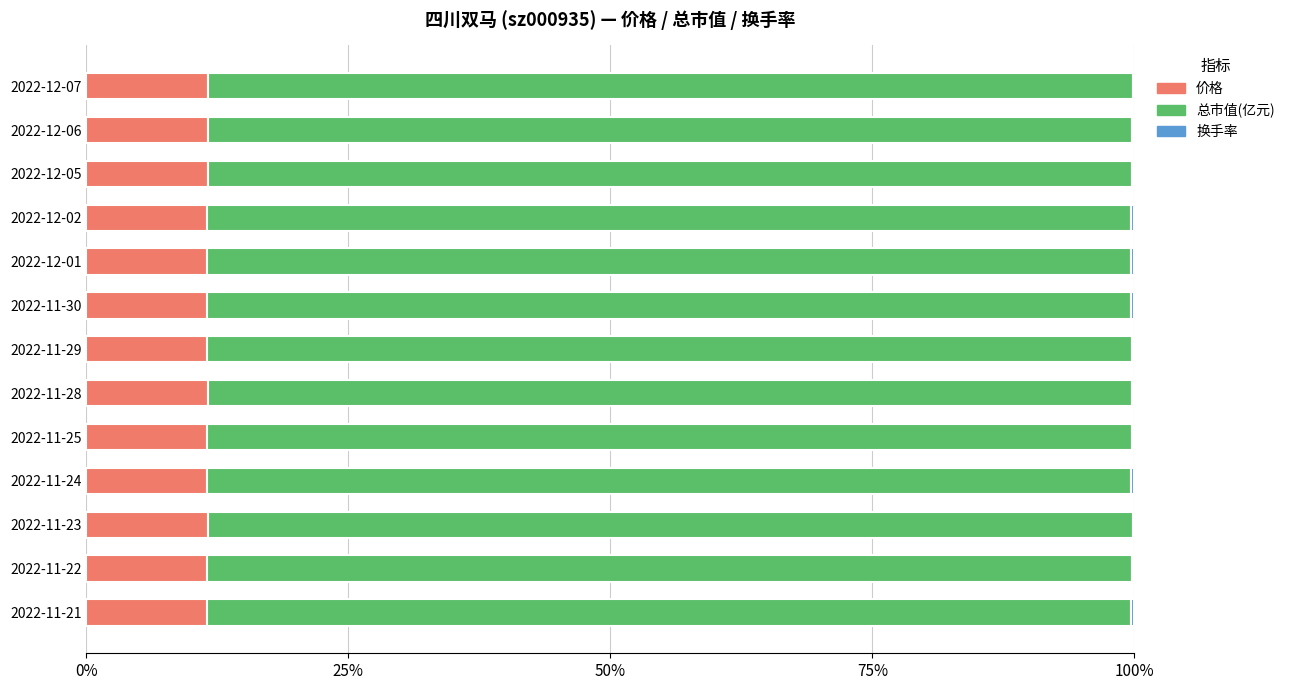

What is the maximum value for 价格?

11.6